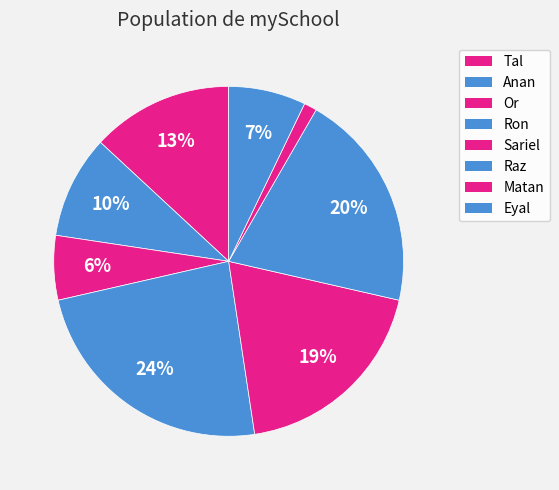

To the nearest percent, what is the average slice percentage?

12%